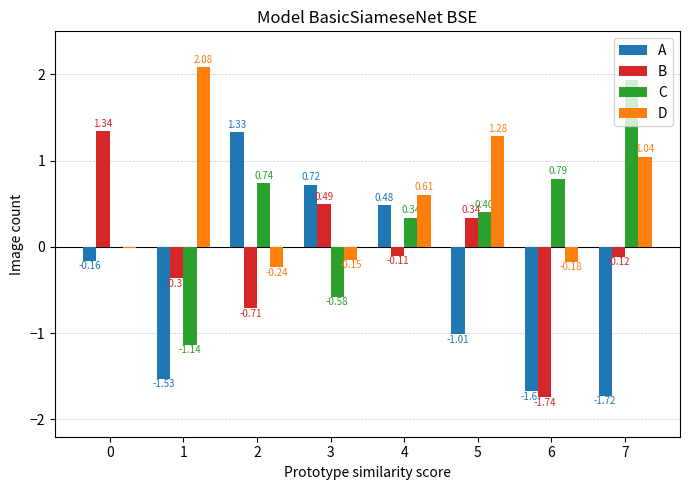

What is the sum of the C values at 1 and 4?

-0.8